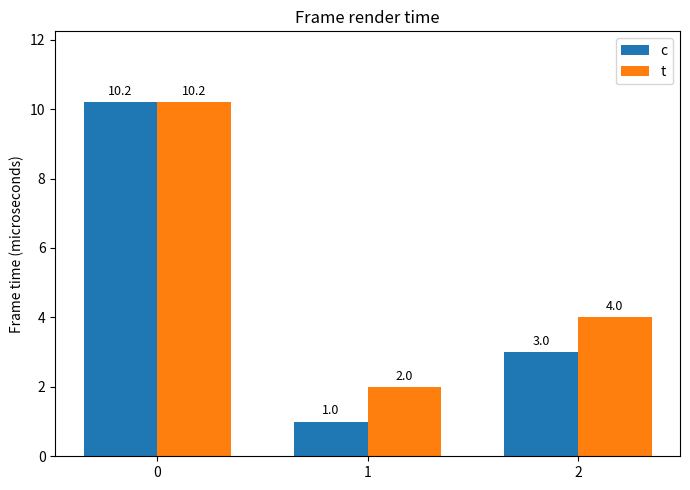

What is the difference between the c values at 2 and 1?

2.0